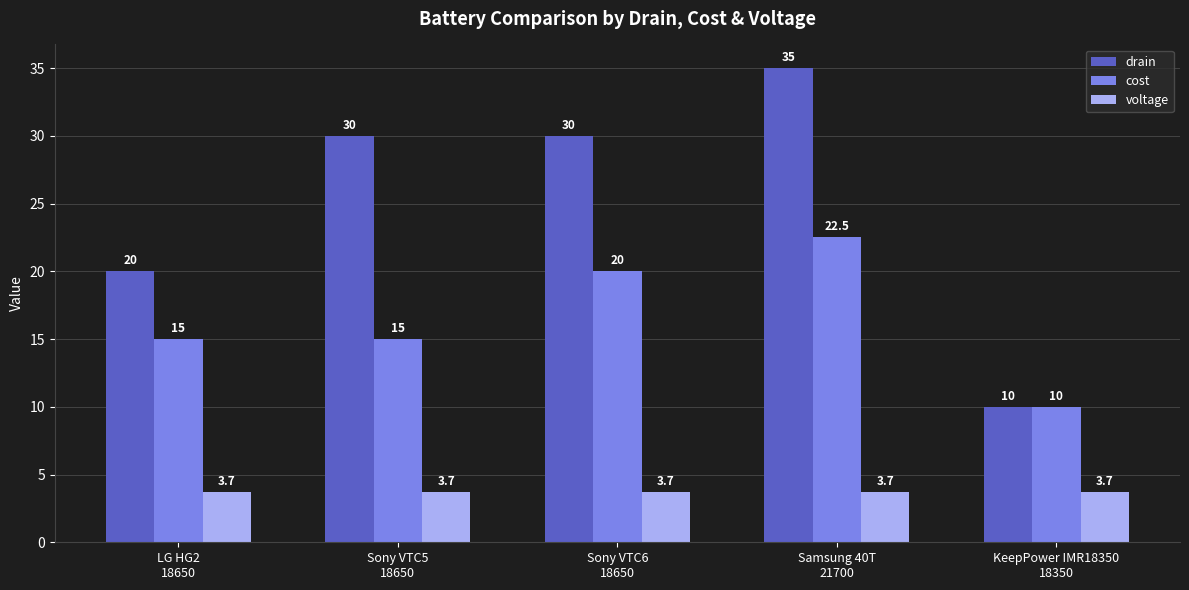

At how many categories does at least one series exceed 24?

3